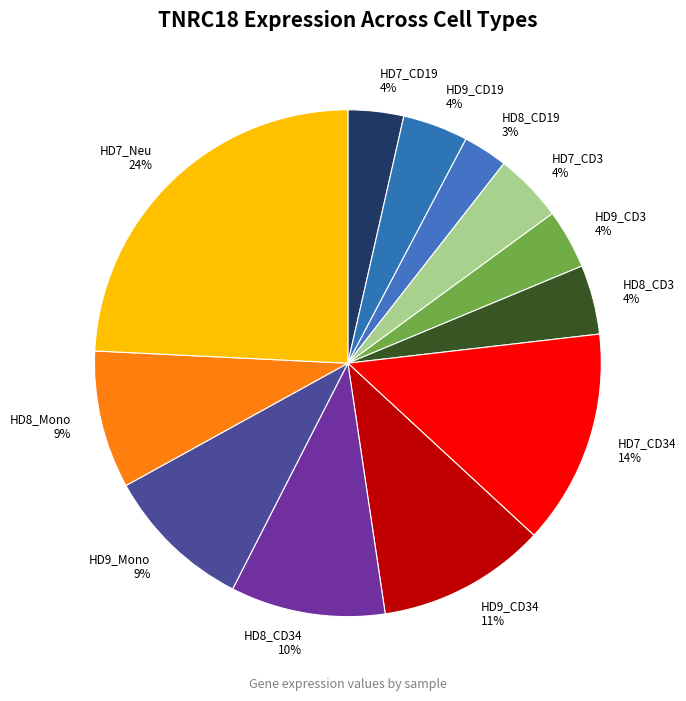

Combined, do HD9_Mono 9% and HD8_CD19 3% account for over 50%?

No